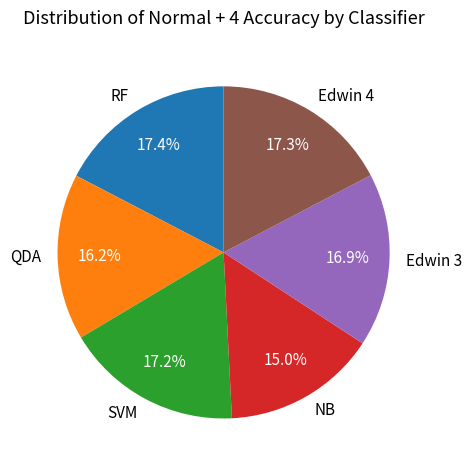

Which has a higher value, Edwin 4 or NB?

Edwin 4